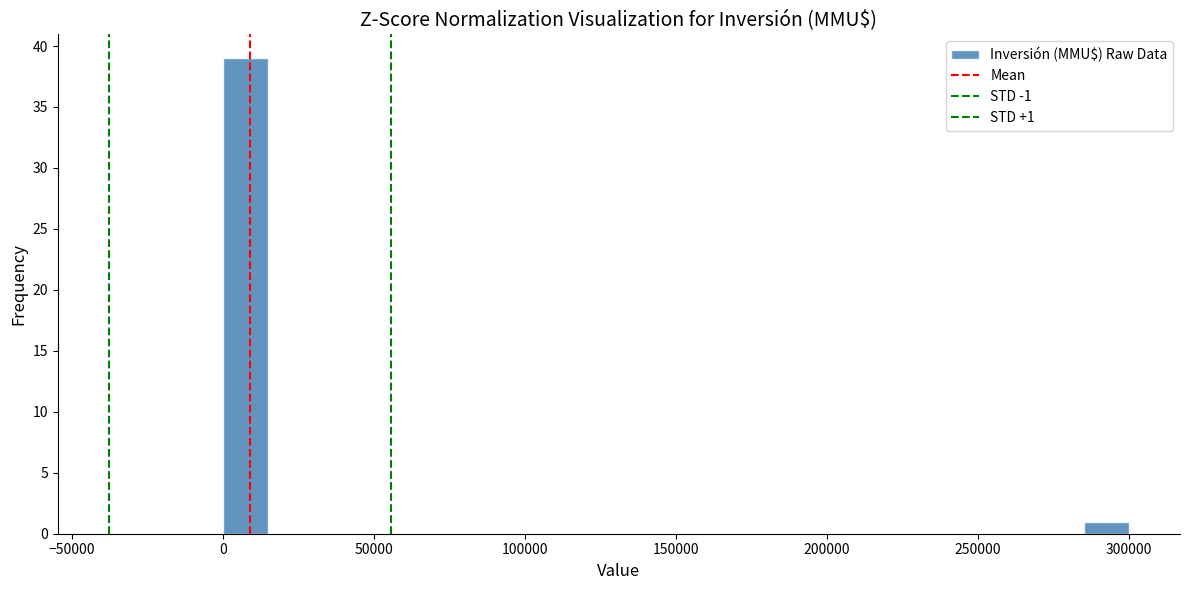

Read against the x-axis, roughly where is the centre of the tallest bar?

10000